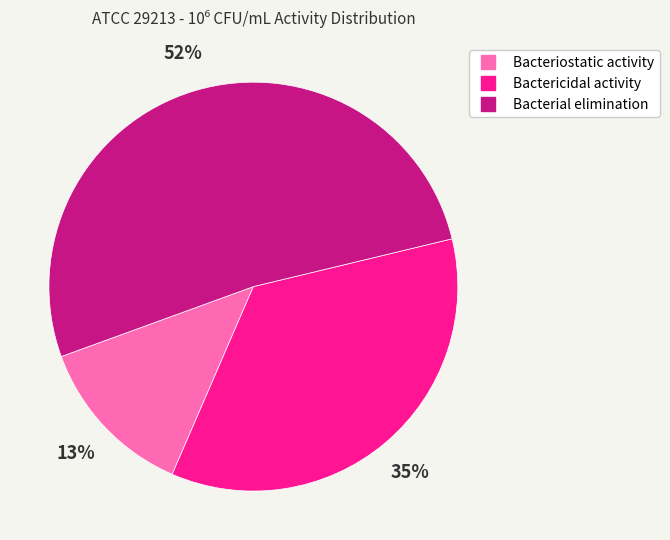

Which slice is the largest?

Bacterial elimination